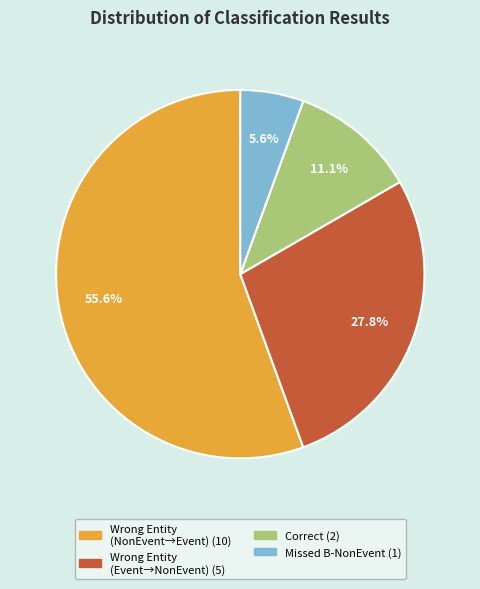

Count the number of slices in the pie.

4